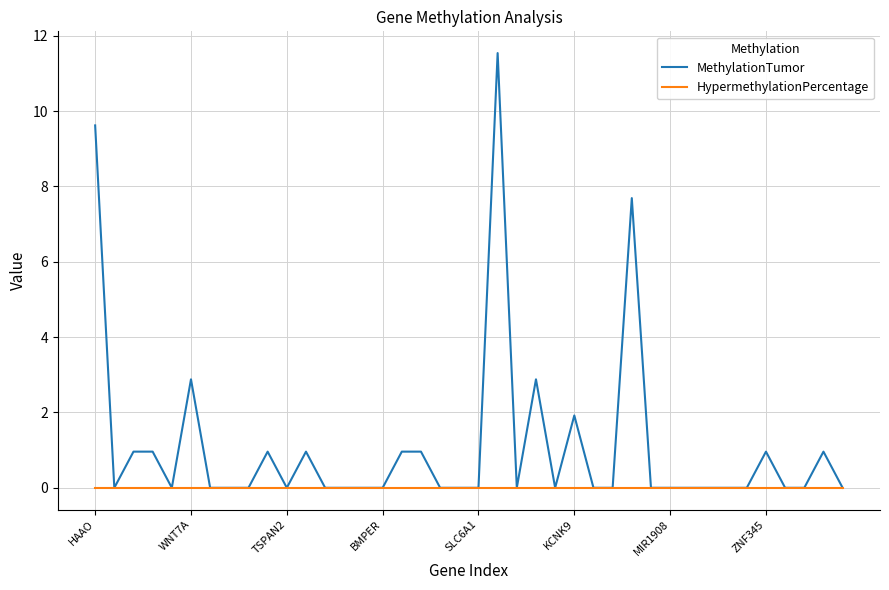

Rank the series by their average value, from lowest to highest.

HypermethylationPercentage, MethylationTumor